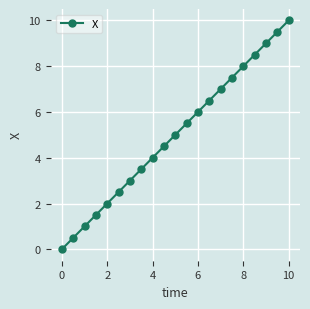

What is the value of the 6th point from the left?

2.5